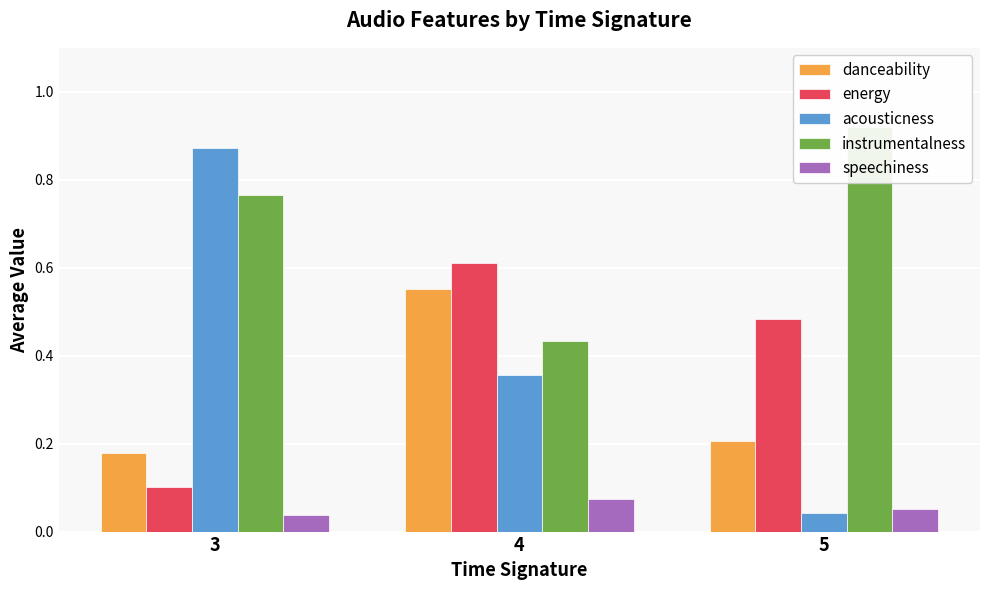

Where is instrumentalness nearest to the value 0?

4